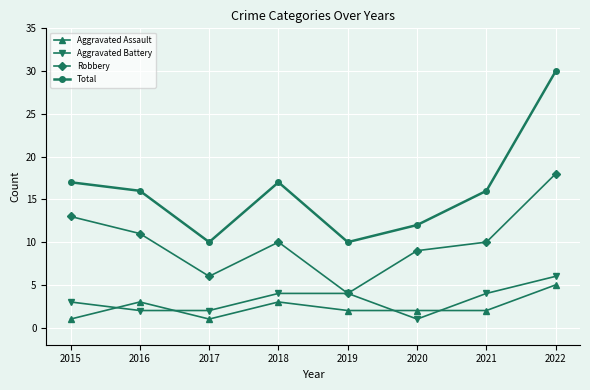

At which category is the sum across all series the highest?

2022